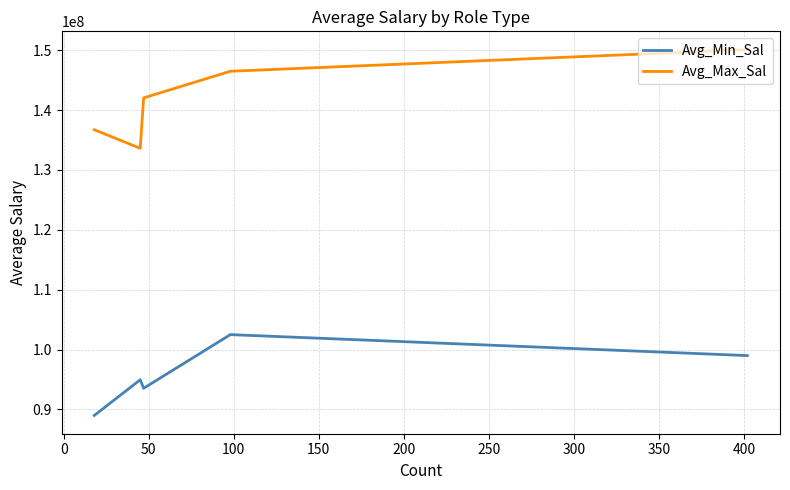

What is the difference between the maximum and minimum values in the Avg_Min_Sal series?

13500000.0